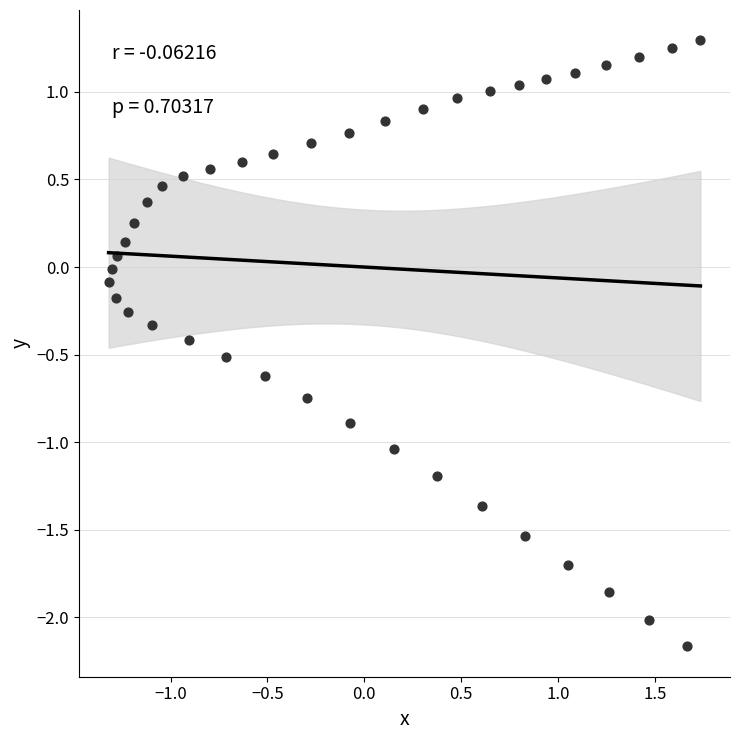

What is the range of Y values (max minus min)?

3.5